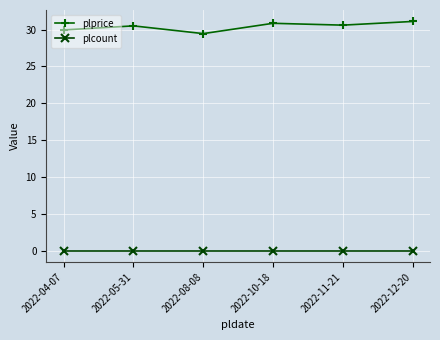

Where is the first local maximum for plprice?

2022-05-31